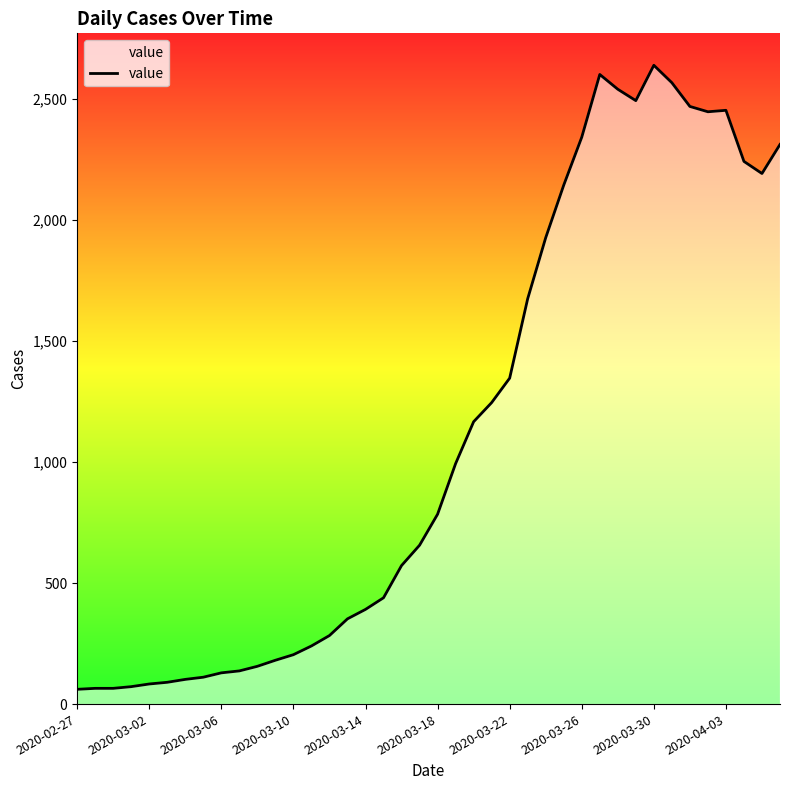

What is the greatest value displayed?

2638